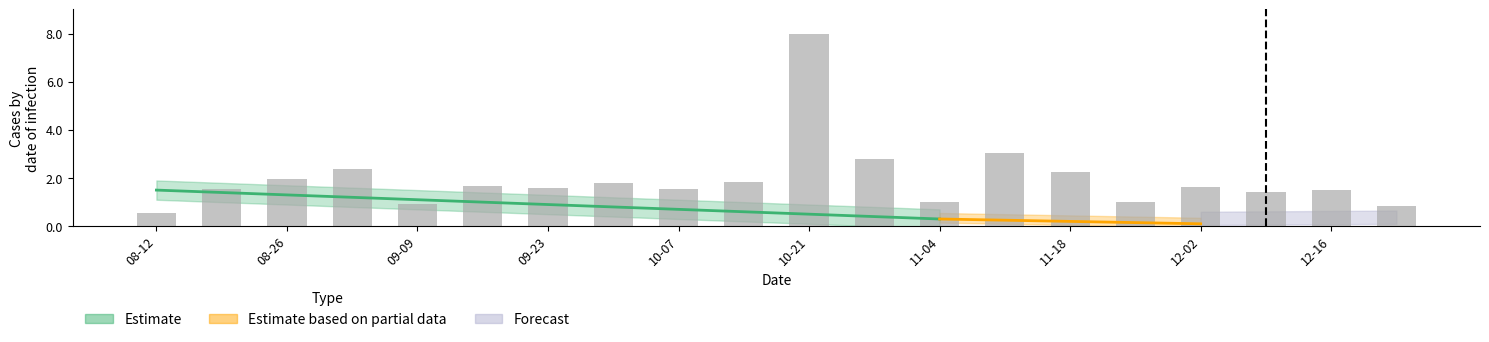

The value at 2002-12-23 is 1.3. True or false?

False